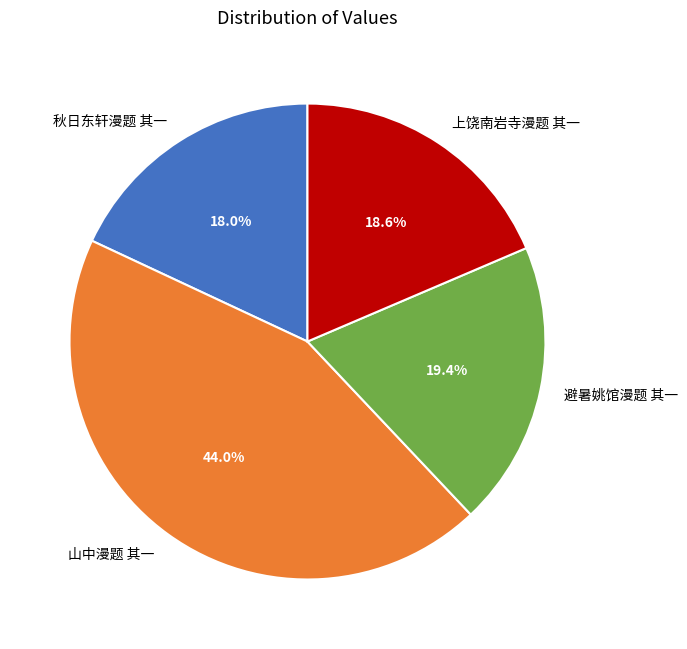

Which has a higher value, 秋日东轩漫题 其一 or 避暑姚馆漫题 其一?

避暑姚馆漫题 其一